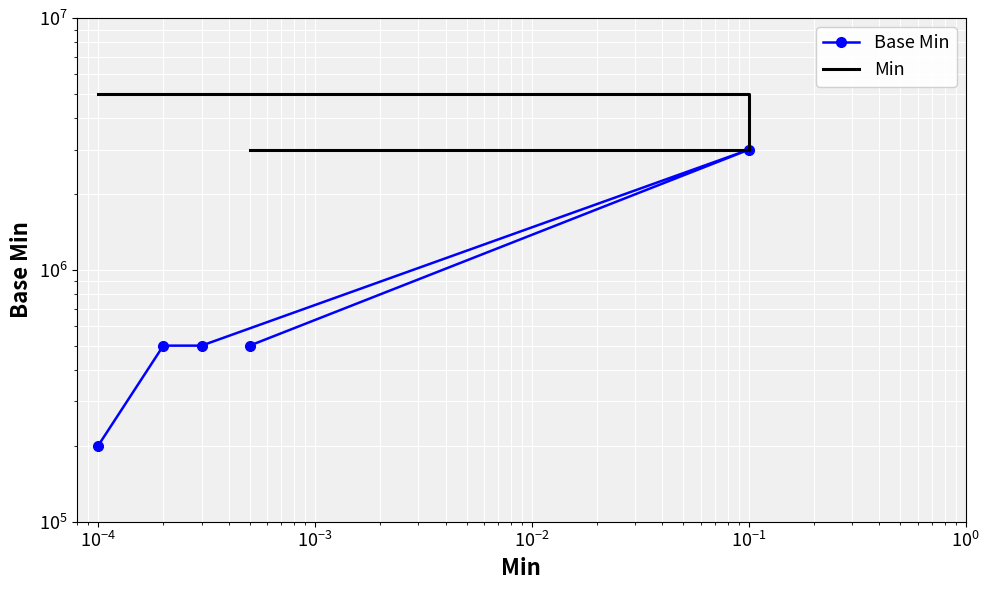

How many data points in Min are less than 5000000?

2